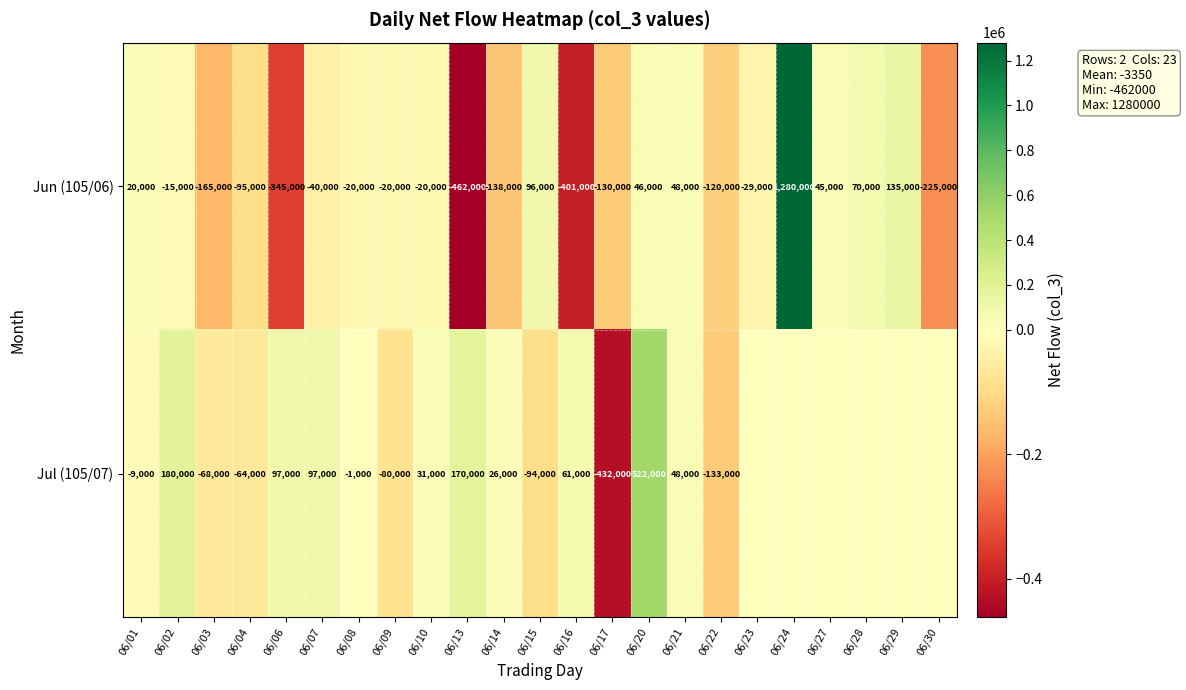

The value of Jul (105/07) at 06/13 is 248257. True or false?

False